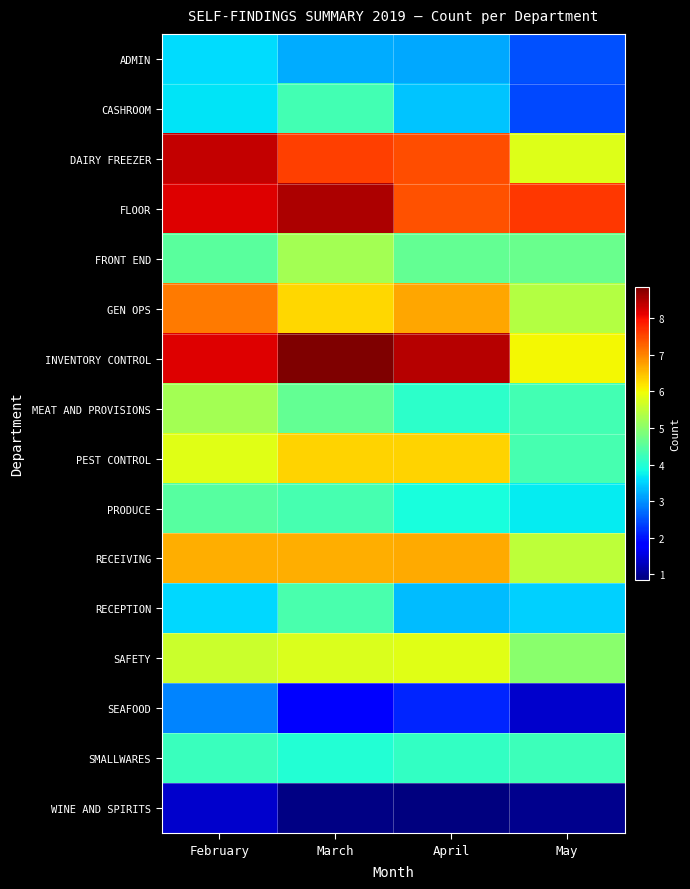

At which category does the chart reach its minimum across all series?

April